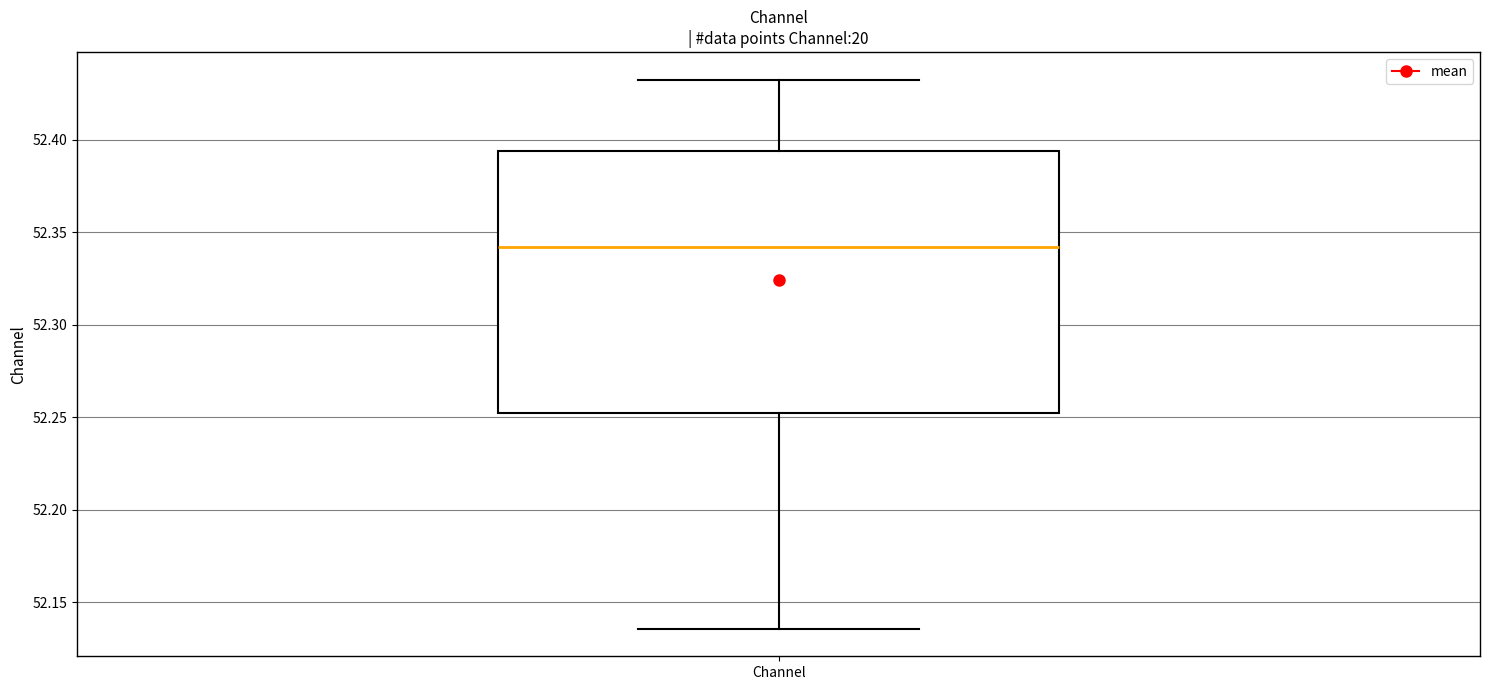

Where does the lower whisker of the box for Channel end on the y-axis? The values are not printed on the chart, so give them approximately, as read against the axis.

52.135